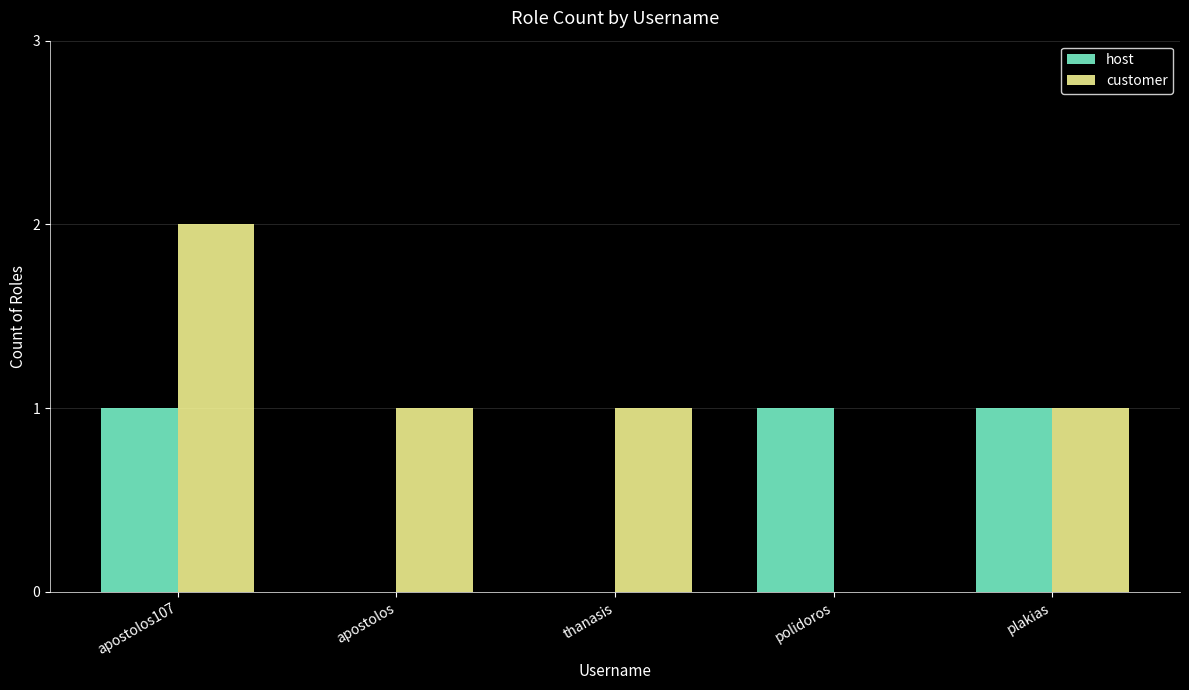

Reading right to left, extract all data points from this chart.

host: 1	1	0	0	1
customer: 1	0	1	1	2